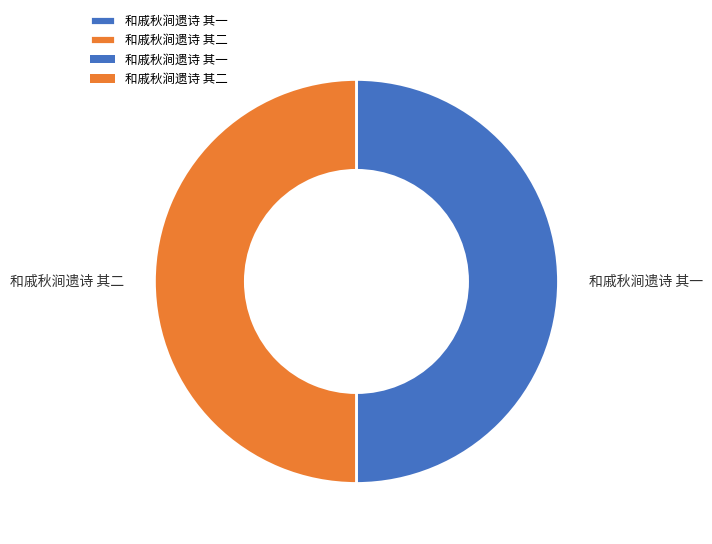

What is the ratio of the value at 和戚秋涧遗诗 其一 to the value at 和戚秋涧遗诗 其二?

1.0